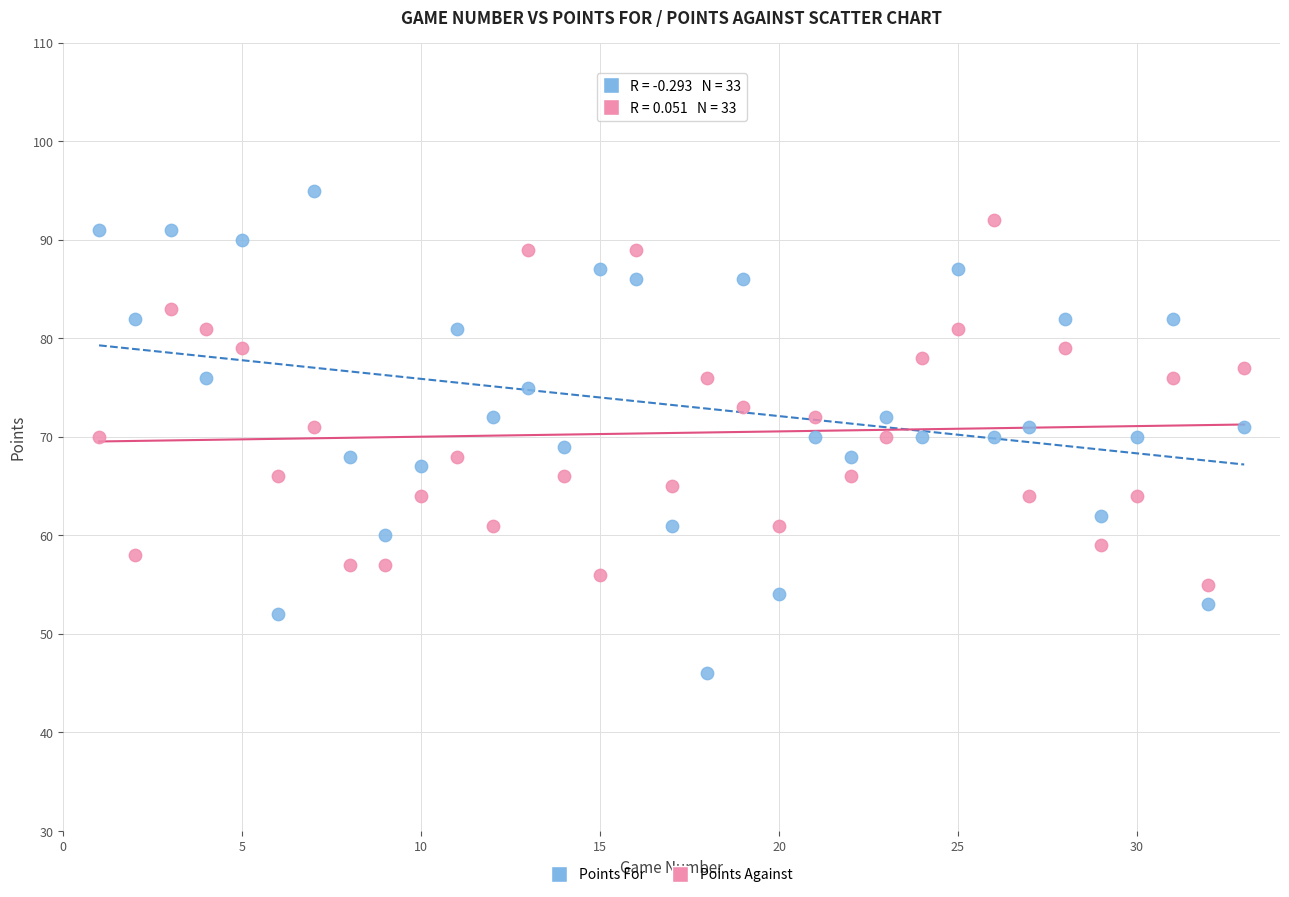

Which series has the widest spread of Y values?

Points For